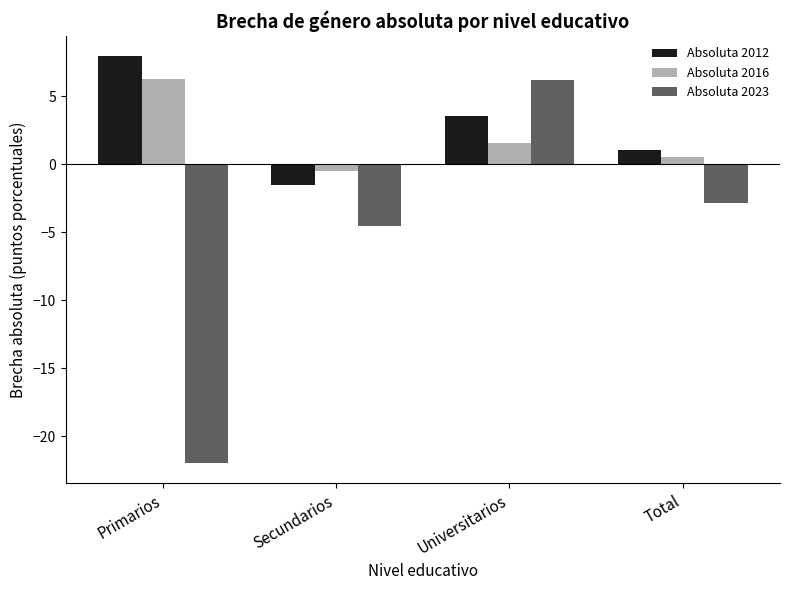

What value does the Absoluta 2012 series have at Secundarios?

-1.5